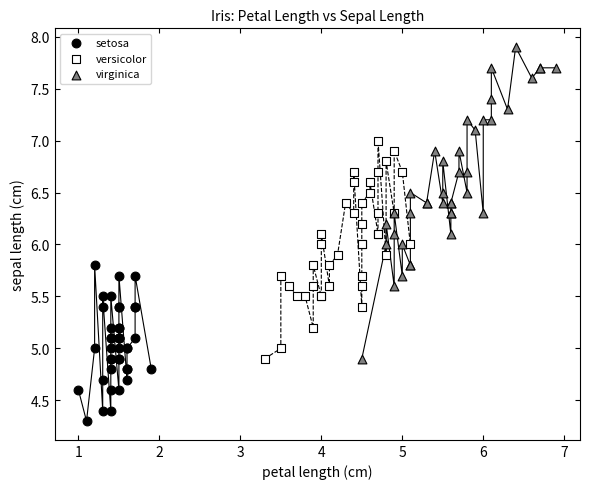

Which series has the widest spread of Y values?

virginica